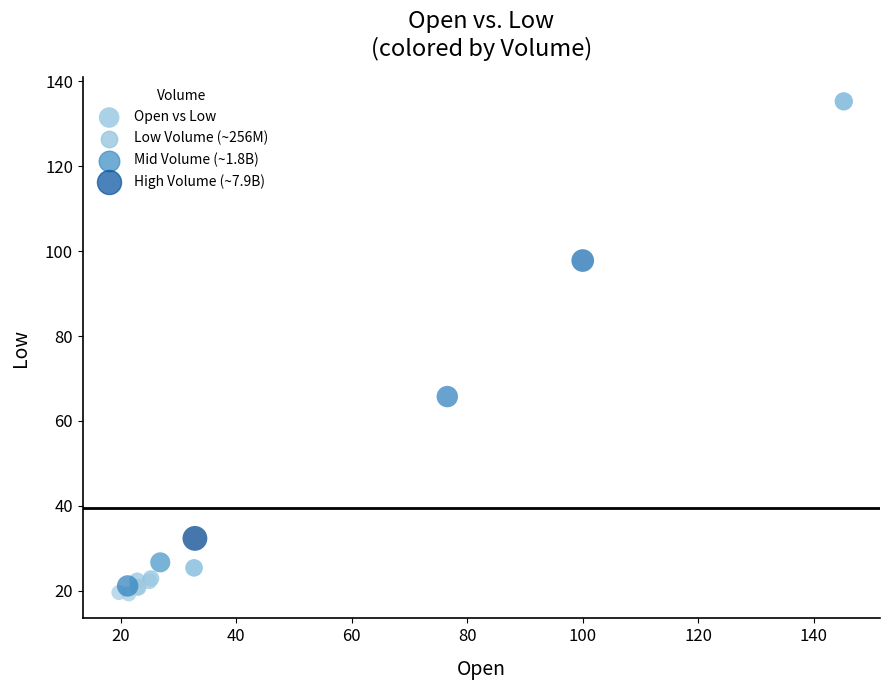

What Y value in the scatter plot is closest to 77?

65.8